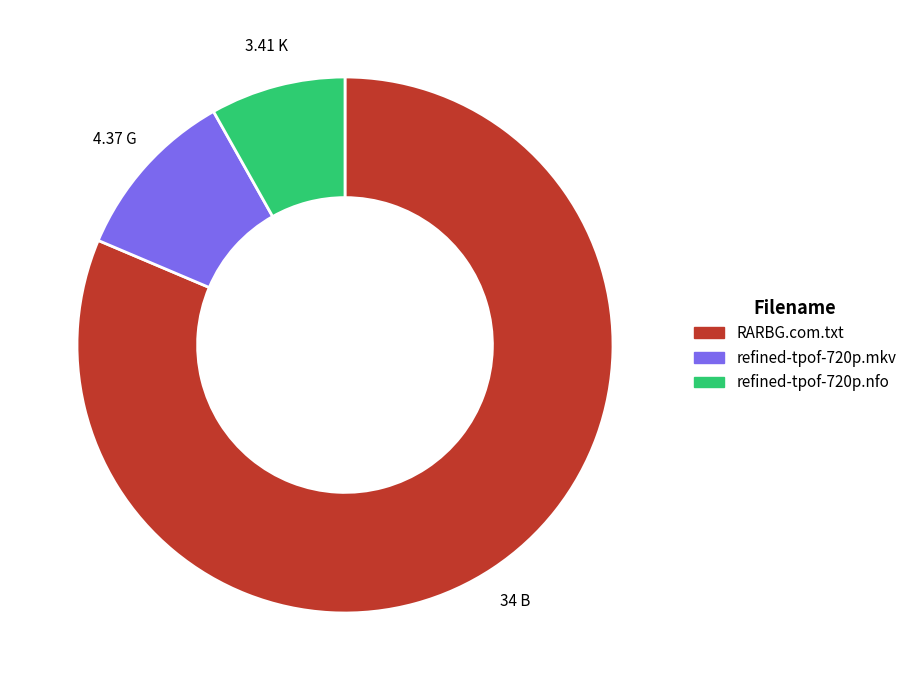

Which has a higher value, RARBG.com.txt or refined-tpof-720p.mkv?

RARBG.com.txt